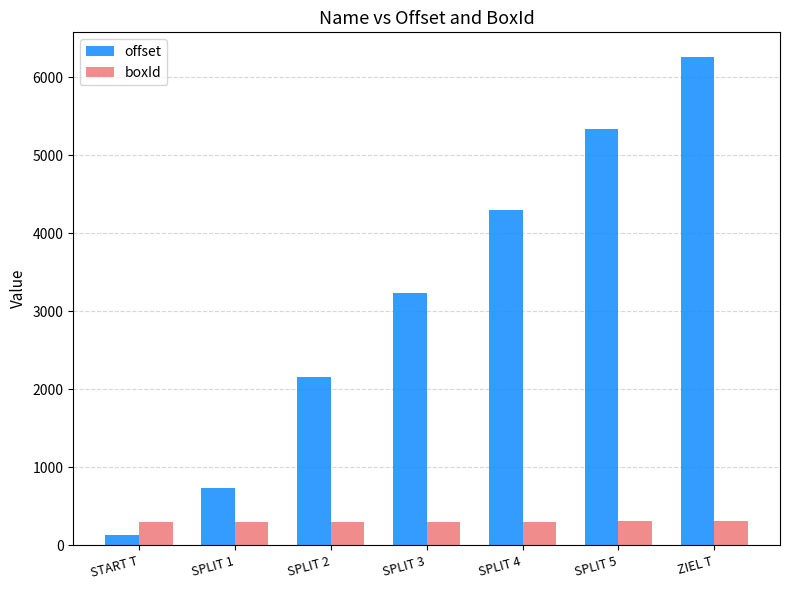

At SPLIT 4, list the series in order from smallest to largest.

boxId, offset